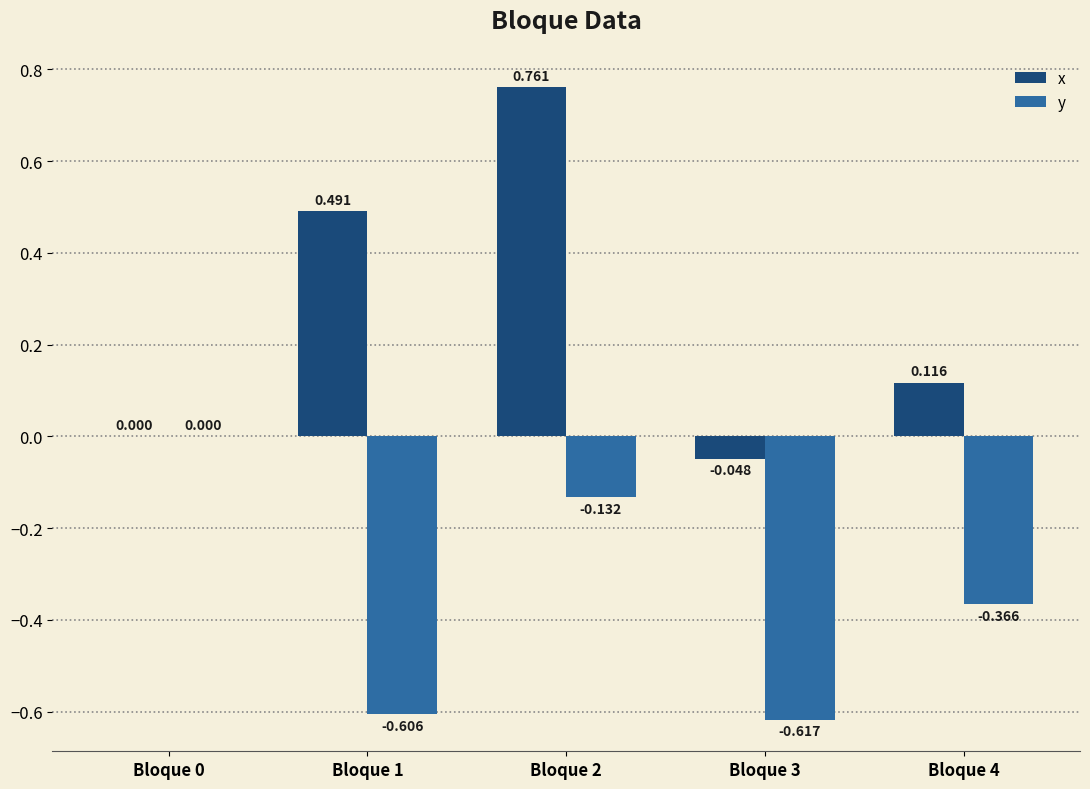

Is it true that y equals -0.2 at Bloque 1?

False